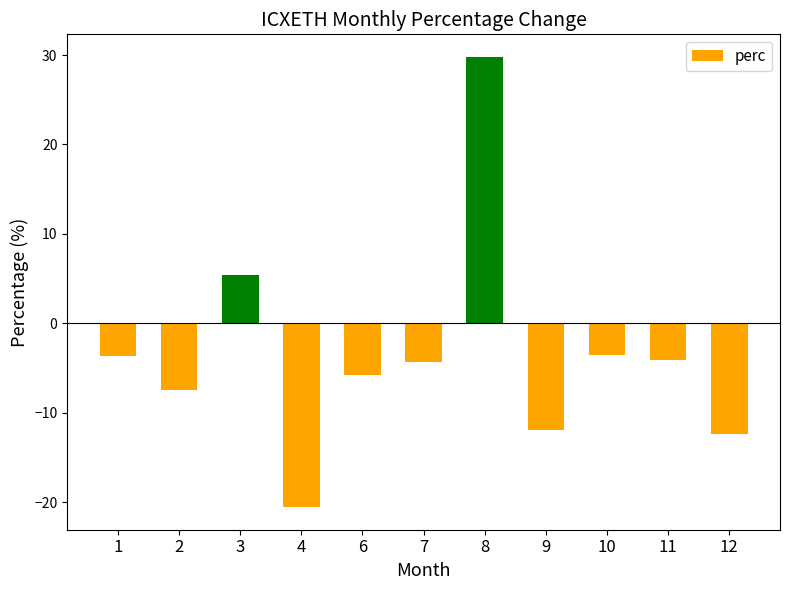

Which has a higher value, 4 or 7?

7